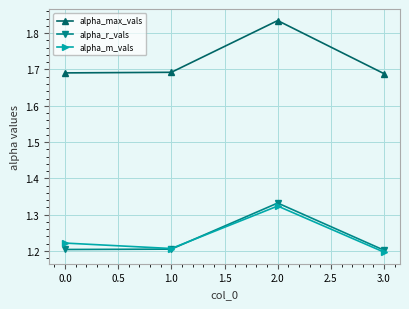

Is the value of alpha_r_vals at 0.0 greater than the value of alpha_max_vals at 0.0?

No